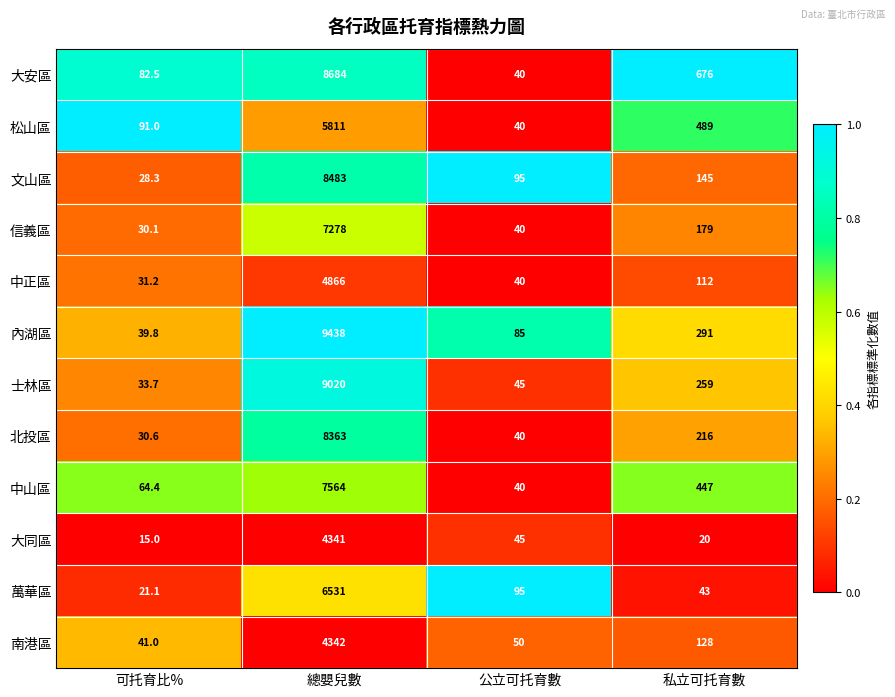

What is the sum of the 南港區 values at 公立可托育數 and 可托育比%?

91.0